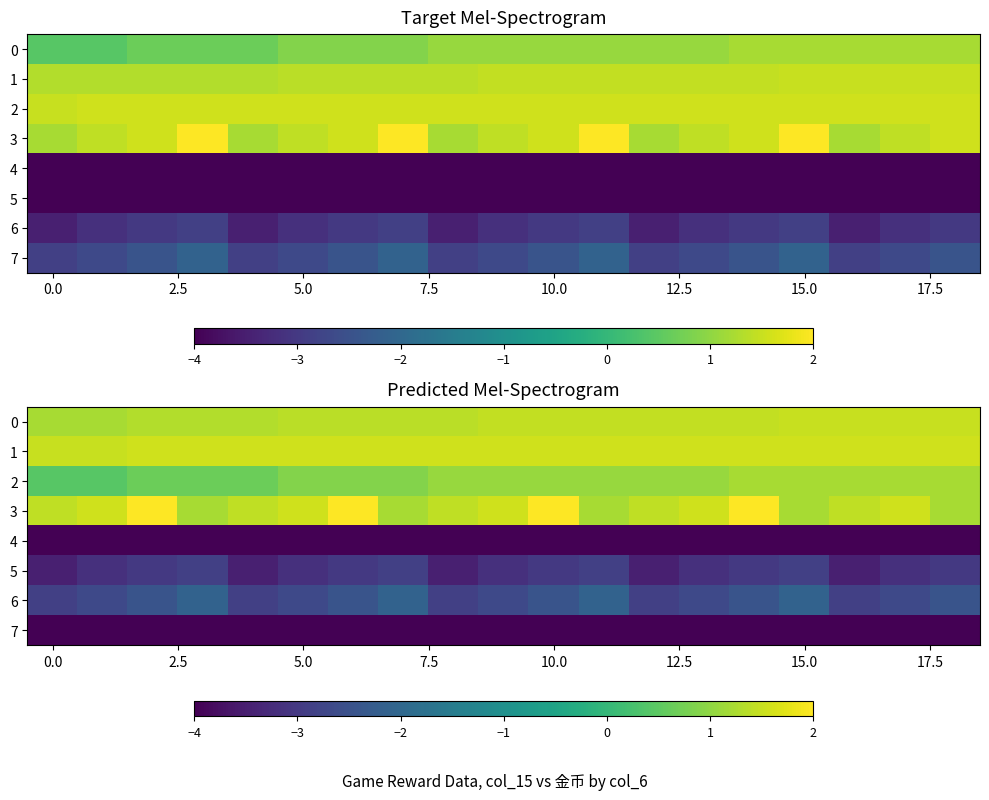

At which category is the sum across all series the highest?

14